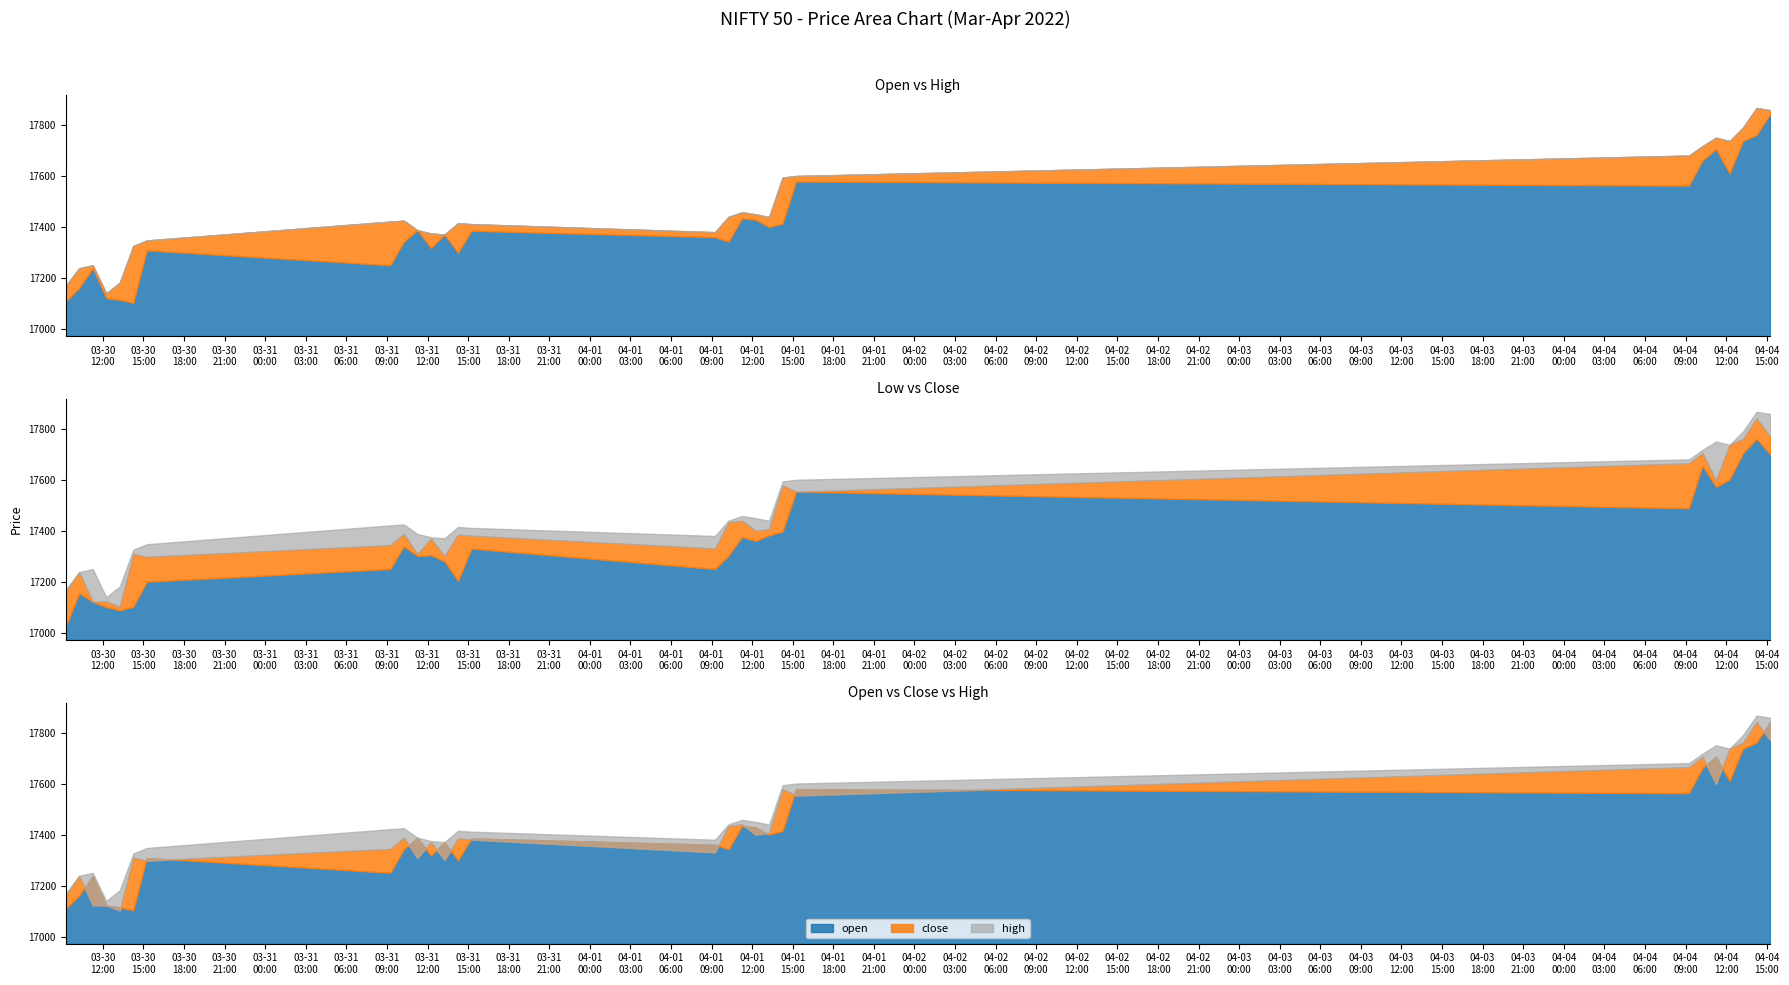

What is the difference between the second highest and second lowest values in the high series?

688.8